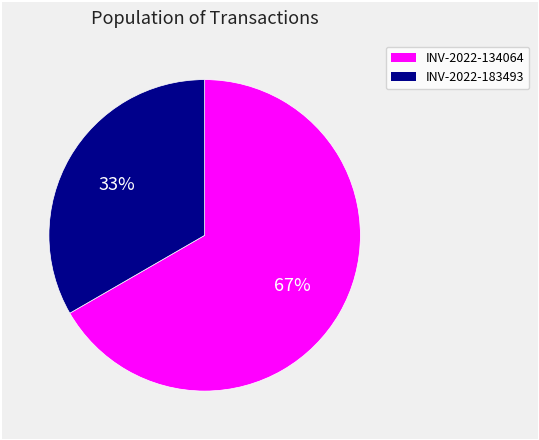

What percentage is the INV-2022-134064 slice, to the nearest percent?

67%